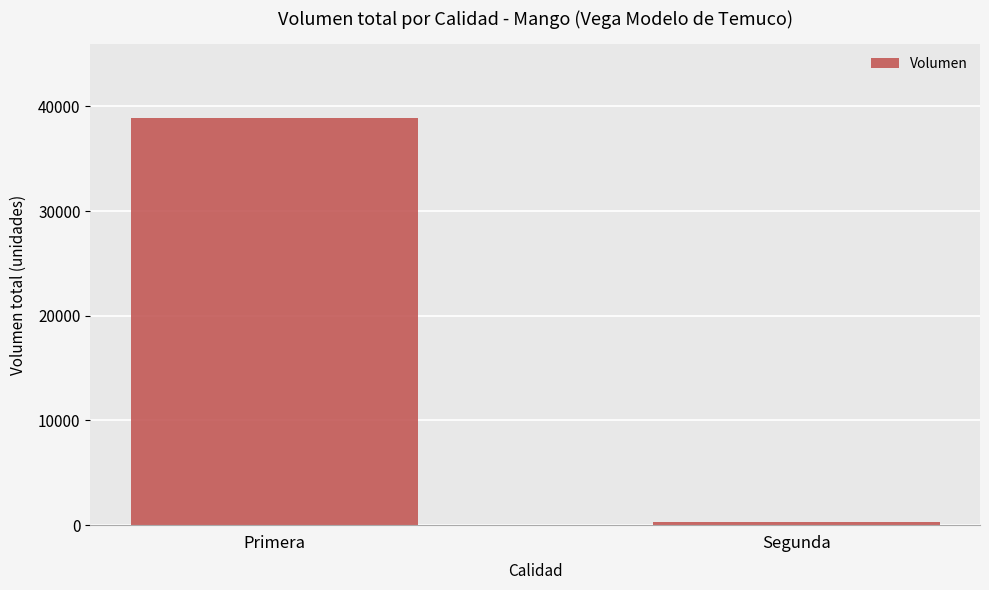

What is the label of the 1st bar from the right?

Segunda